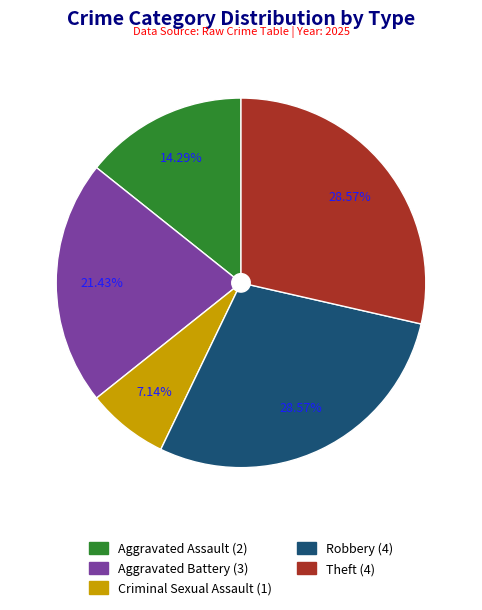

Which has a higher value, Robbery or Aggravated Assault?

Robbery